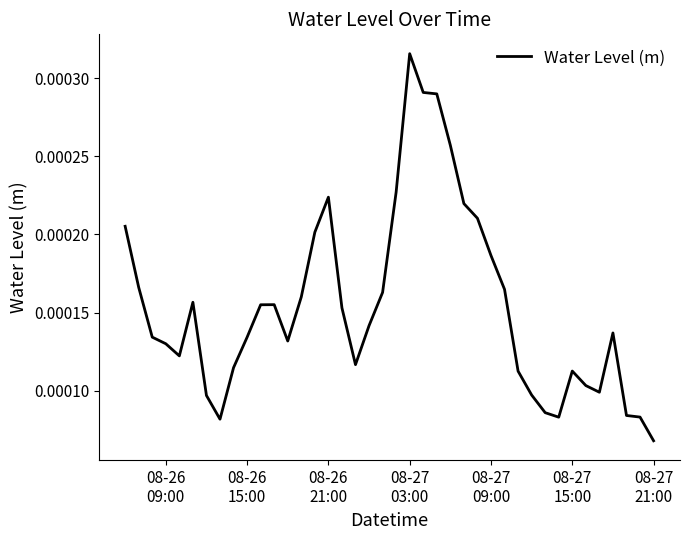

Count the values in the range 0 to 1.

40